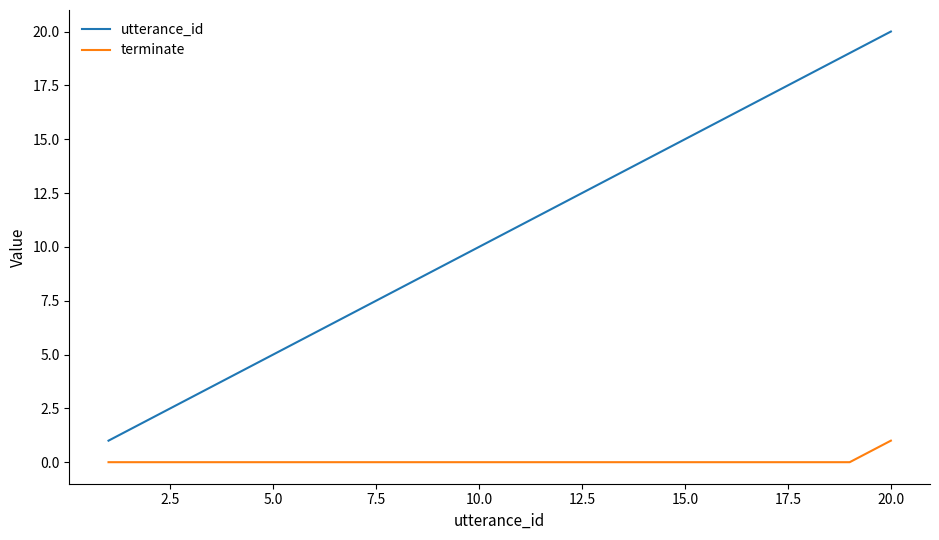

Which series has the largest total across all categories?

utterance_id